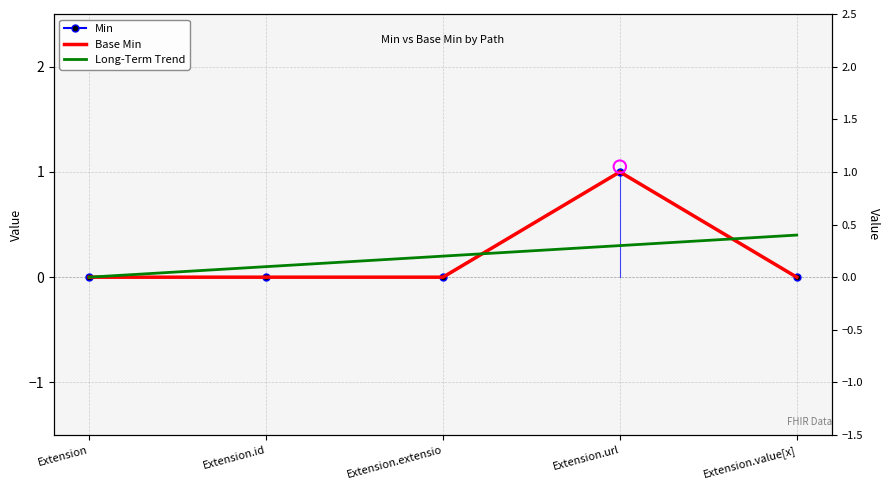

Is the value of Long-Term Trend at Extension.id greater than the value of Min at Extension.id?

Yes